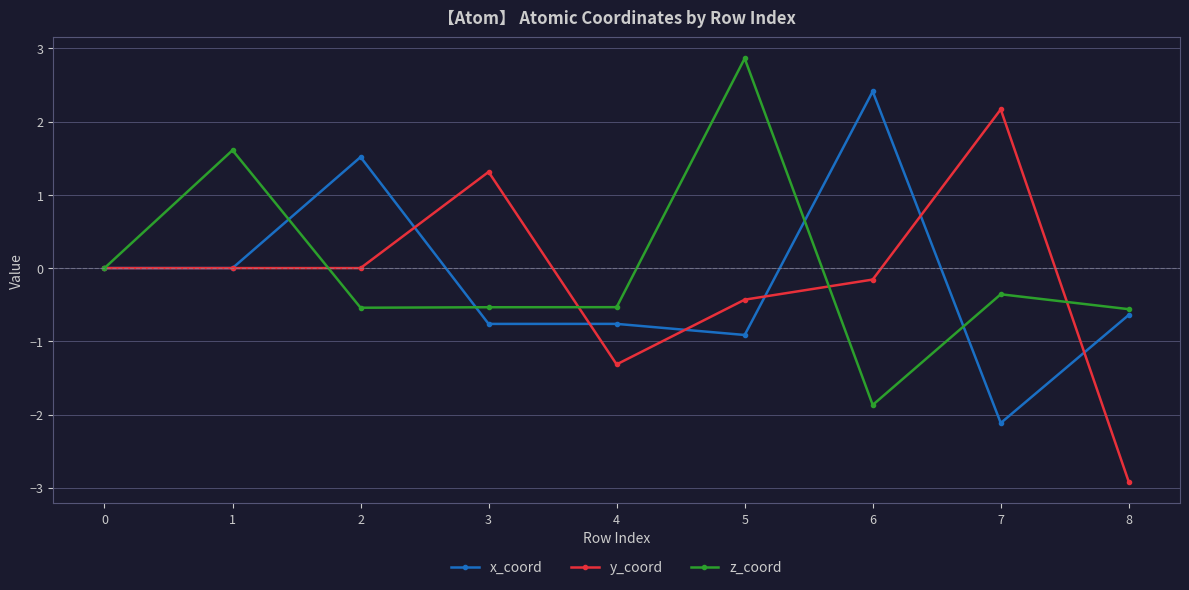

At which category does the chart reach its minimum across all series?

8